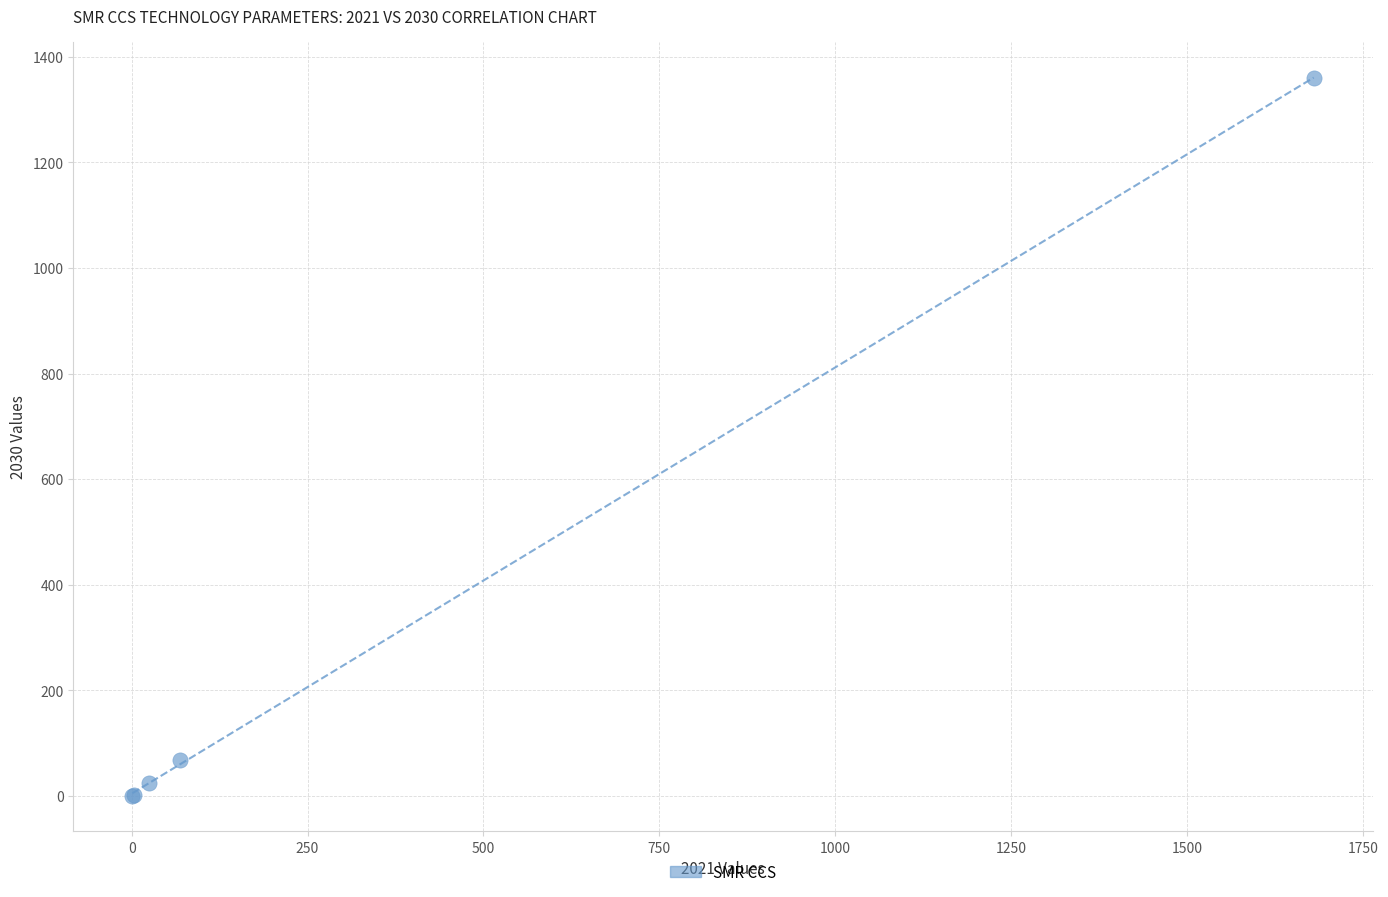

What Y value in the scatter plot is closest to 680?

69